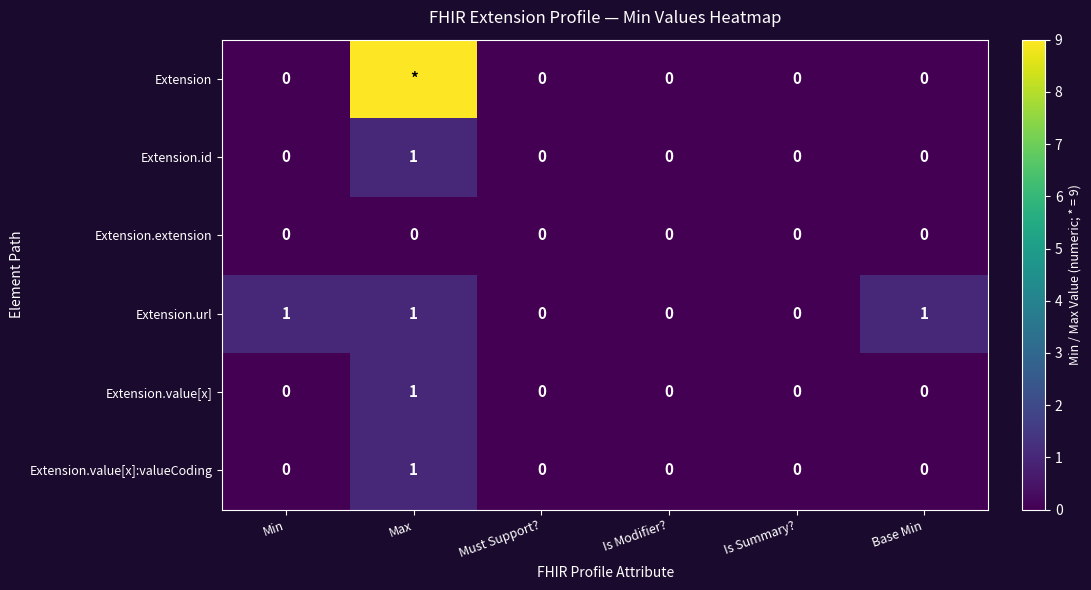

Is it true that Extension.id equals 0 at Must Support??

True